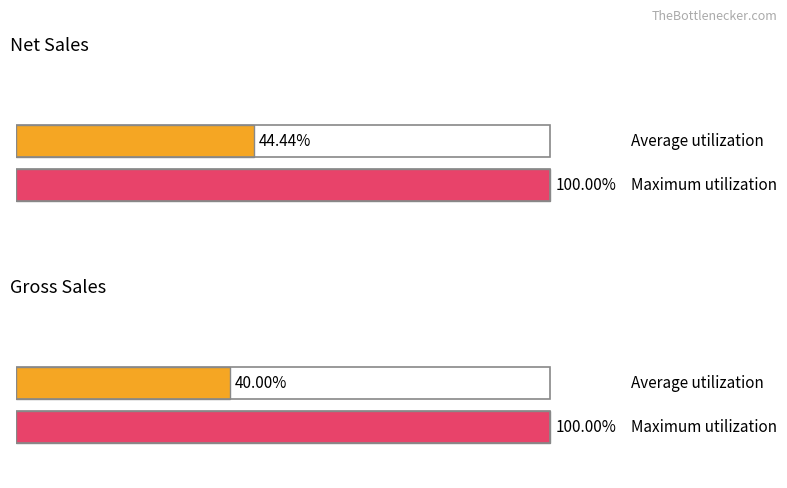

Does the chart contain any negative values?

No